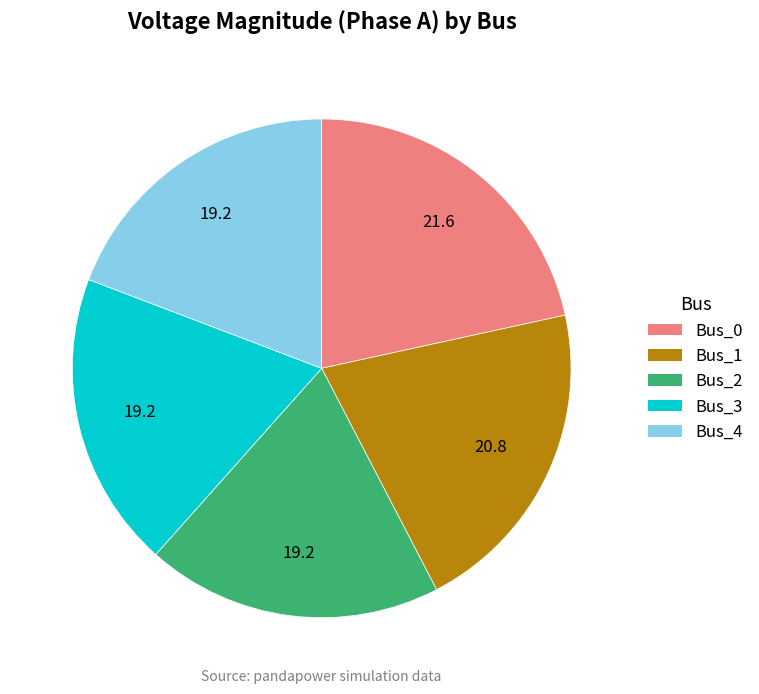

Is it true that Bus_2 is 19% of the pie?

True